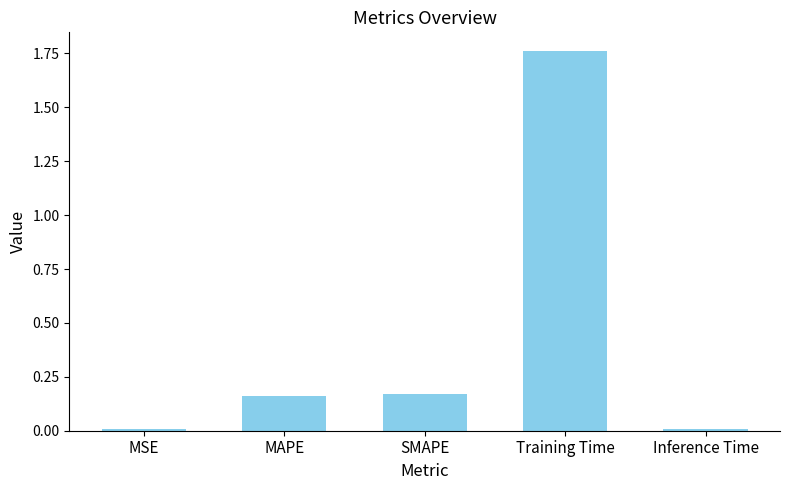

The chart shows a value of 0.1 at SMAPE. True or false?

False